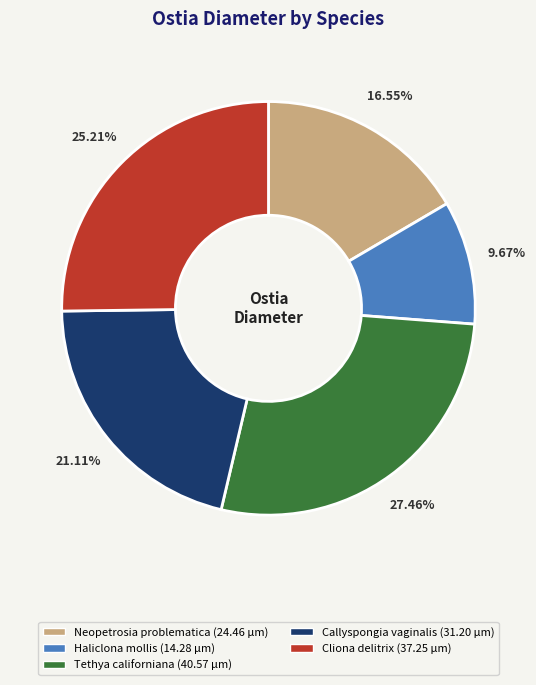

To the nearest percent, what is the combined percentage of Tethya californiana and Cliona delitrix?

53%